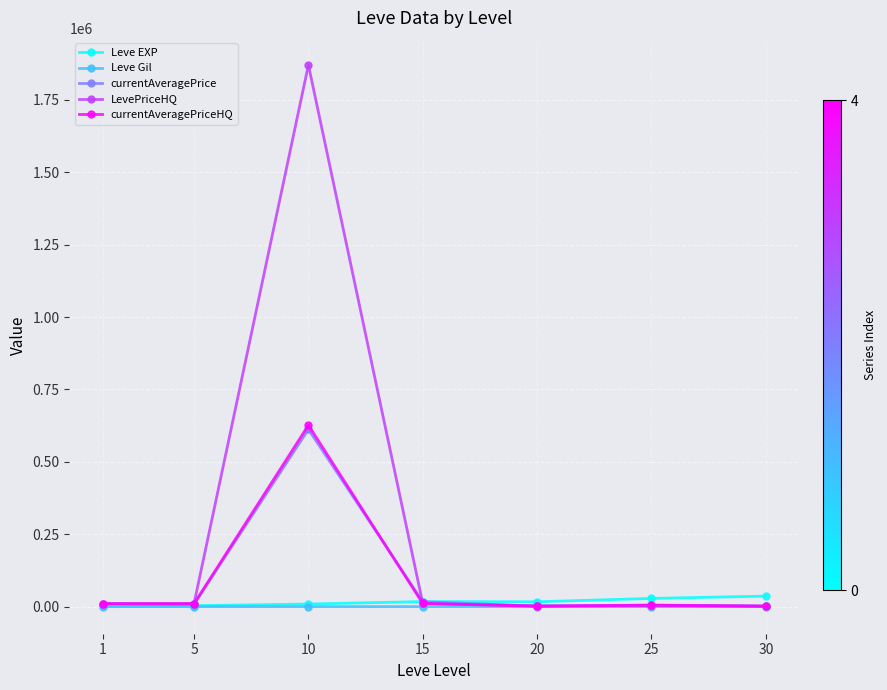

True or false: LevePriceHQ has more than 2 points higher than both neighbors.

False